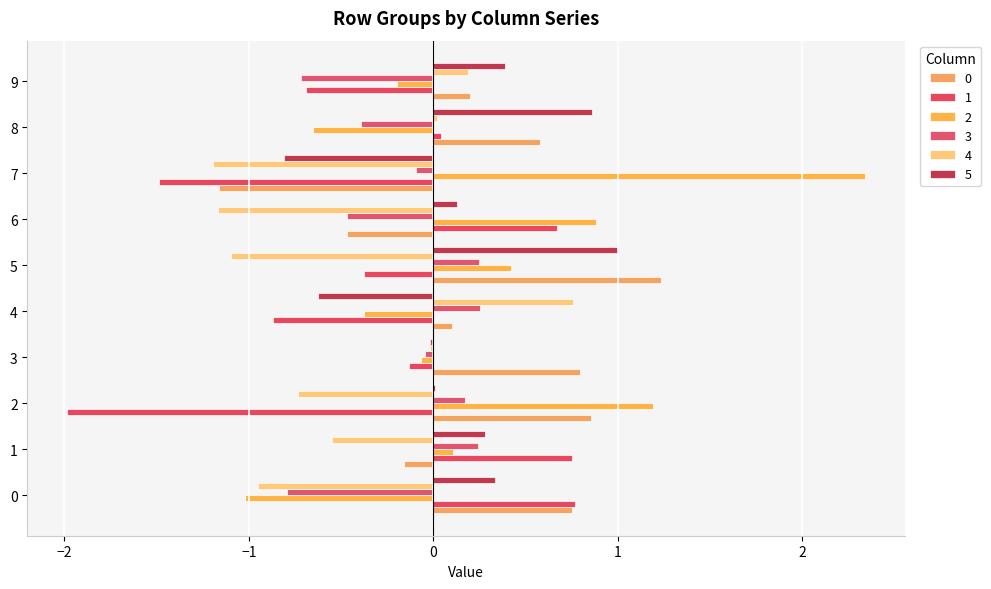

At which category is the sum across all series the highest?

5